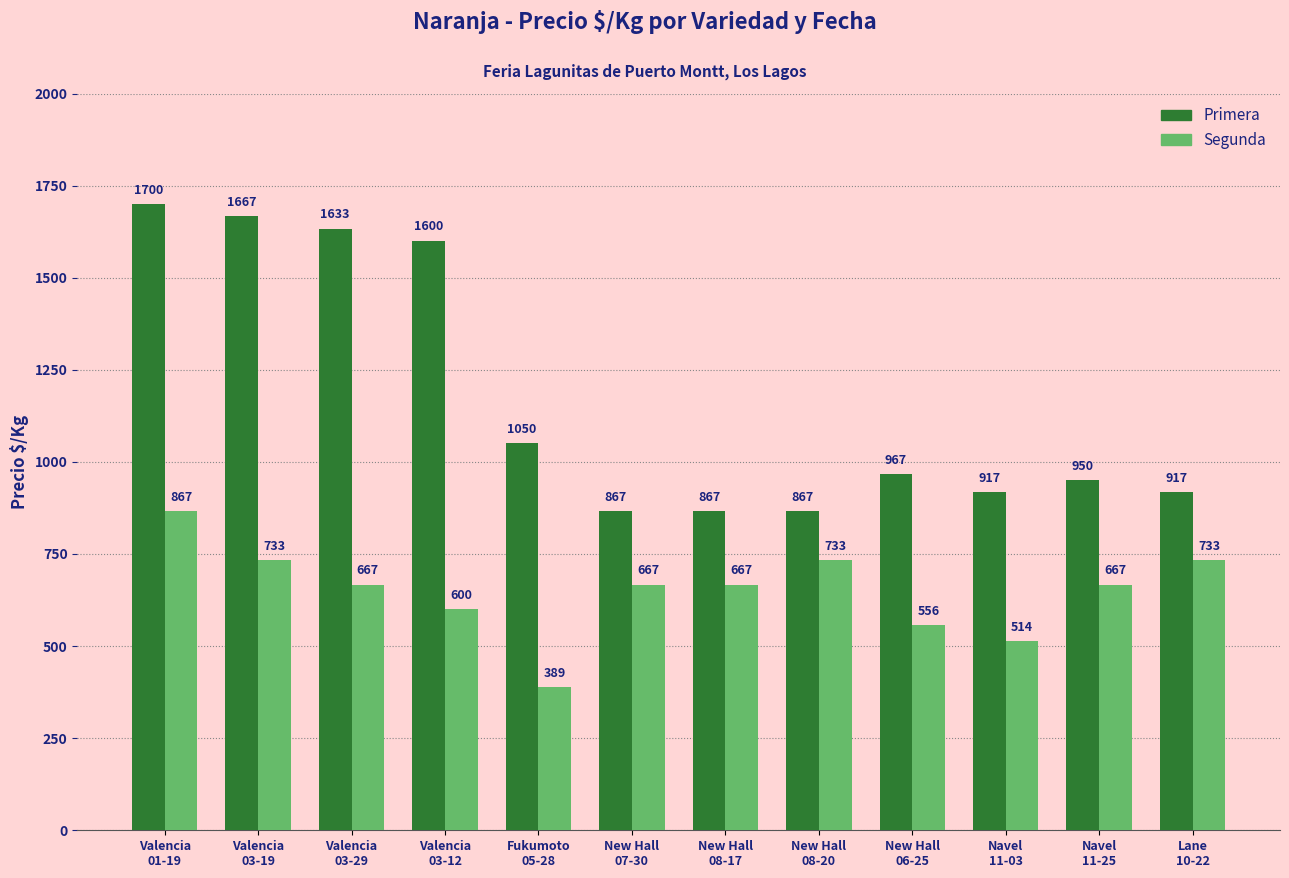

What is the average value of the Primera series?

1167